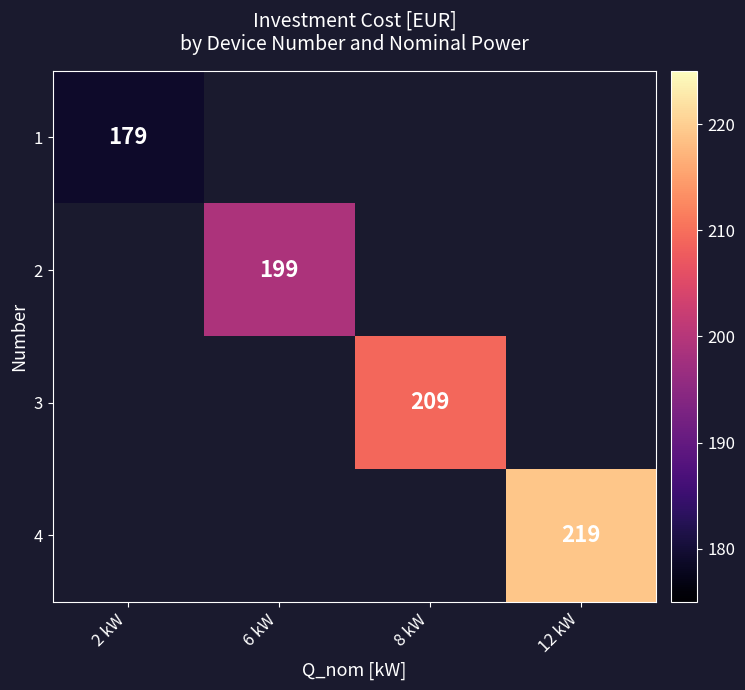

The 2 series shows 40 at 6 kW. True or false?

False